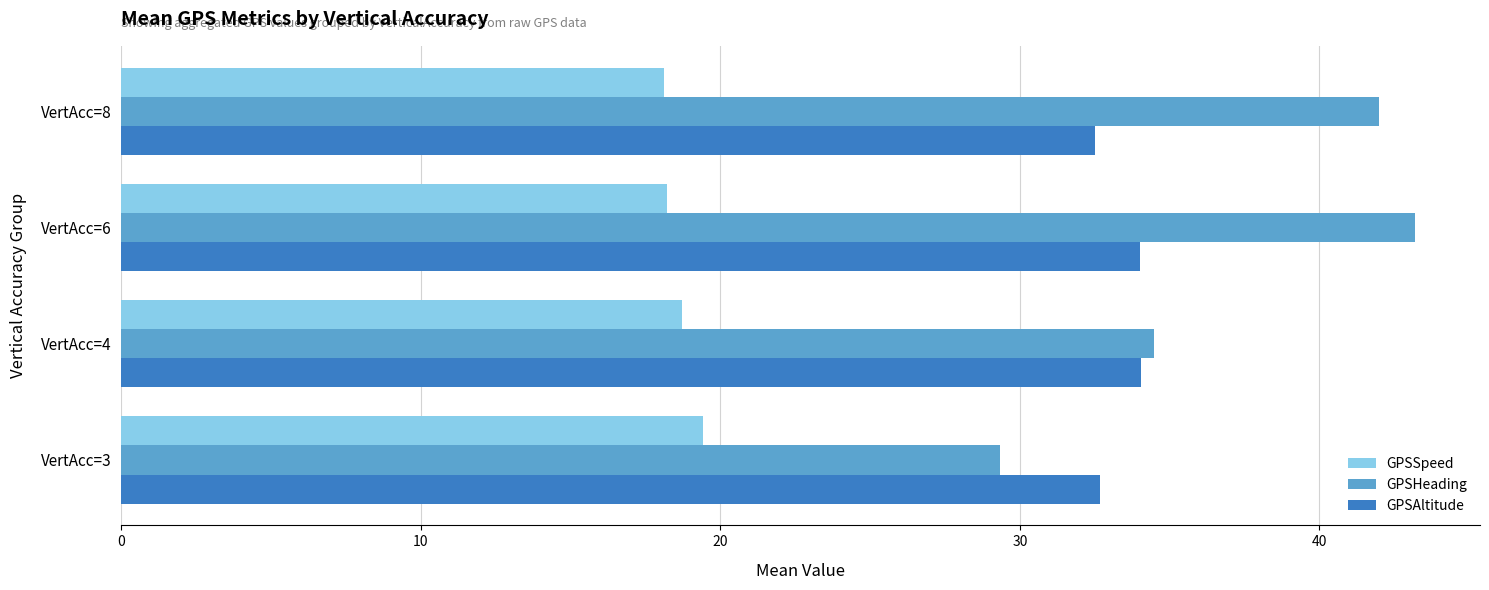

Where is GPSHeading nearest to the value 36?

VertAcc=4